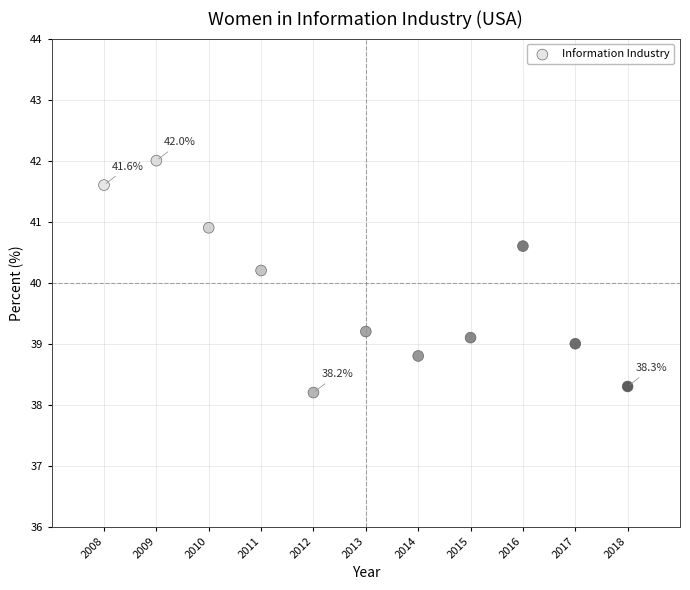

What is the range of Y values (max minus min)?

3.8